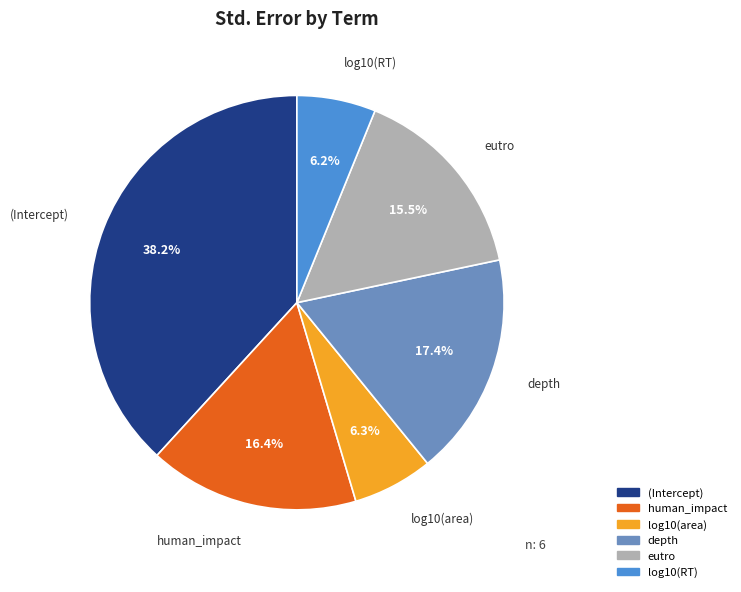

True or false: log10(RT) accounts for 1% of the total.

False